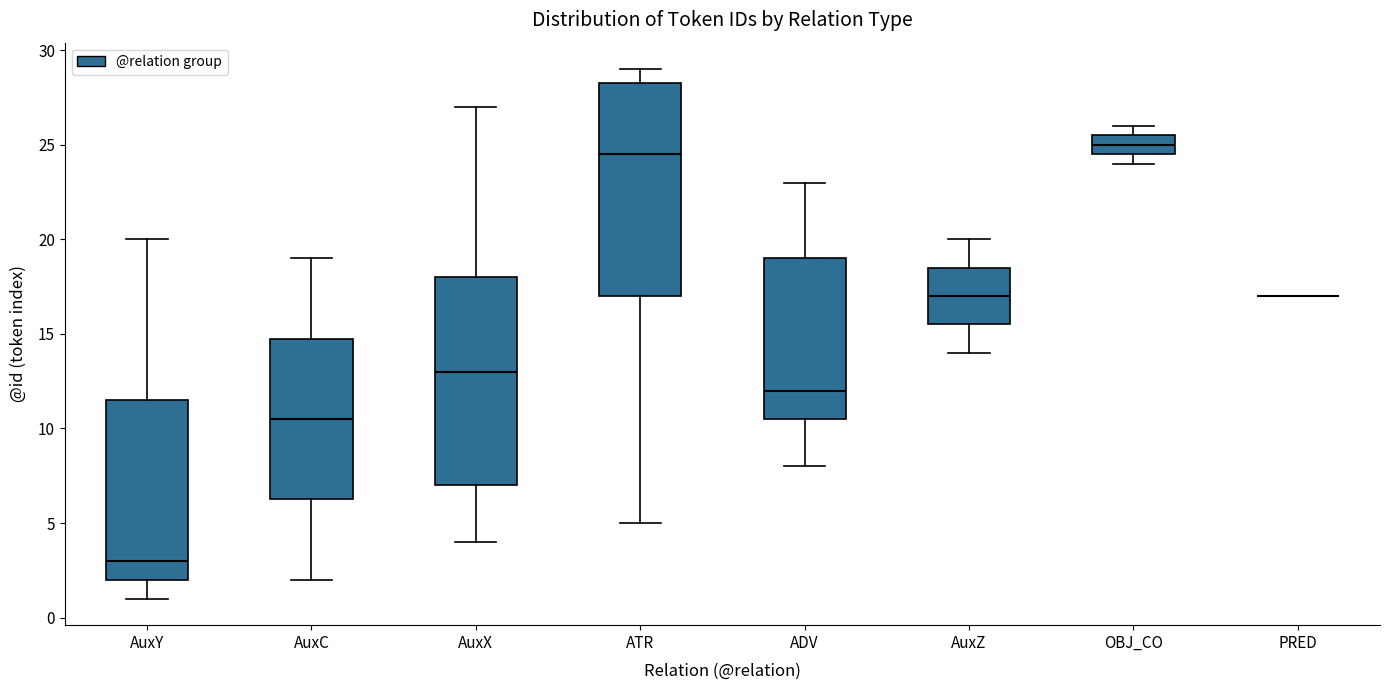

Reading left to right, transcribe this box plot: for each box, give where its median line is, the range the box spans, and where its two whiskers end, as read against the y-axis. The values are not printed on the chart, so give them approximately, as read against the axis.

AuxY: median 3.0, box 2.0 to 11.5, whiskers 1.0 to 20.0
AuxC: median 10.5, box 6.5 to 15.0, whiskers 2.0 to 19.0
AuxX: median 13.0, box 7.0 to 18.0, whiskers 4.0 to 27.0
ATR: median 24.5, box 17.0 to 28.5, whiskers 5.0 to 29.0
ADV: median 12.0, box 10.5 to 19.0, whiskers 8.0 to 23.0
AuxZ: median 17.0, box 15.5 to 18.5, whiskers 14.0 to 20.0
OBJ_CO: median 25.0, box 24.5 to 25.5, whiskers 24.0 to 26.0
PRED: box collapsed to a line at 17.0, whiskers 17.0 to 17.0